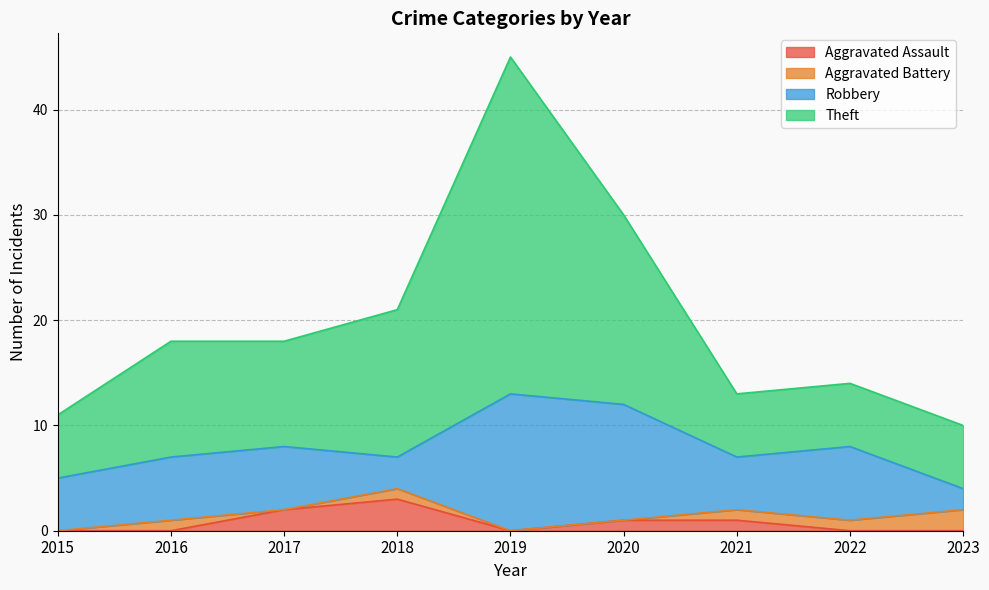

True or false: Theft has more than 0 points higher than both neighbors.

True